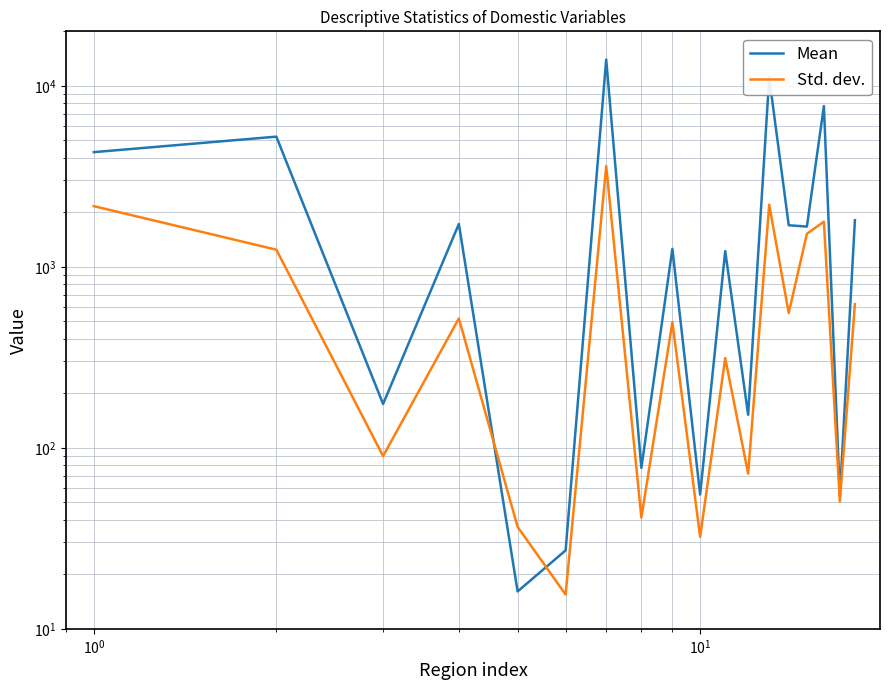

What is the maximum value for Std. dev.?

3599.7